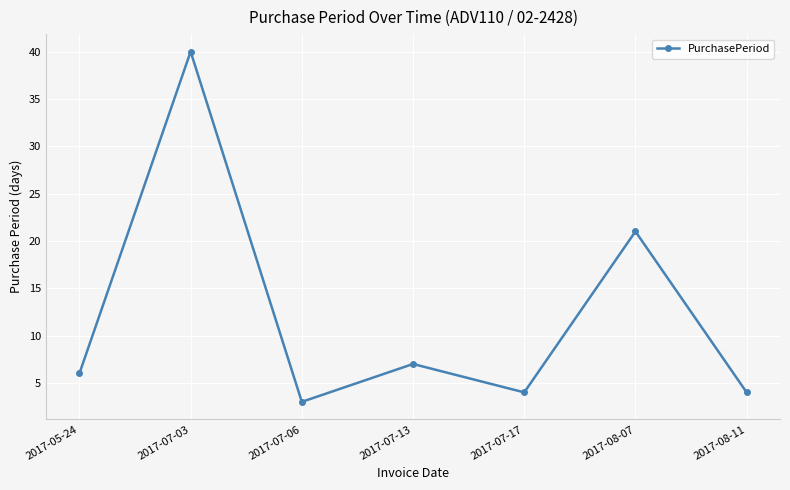

True or false: the data shows 2 at 2017-08-11.

False